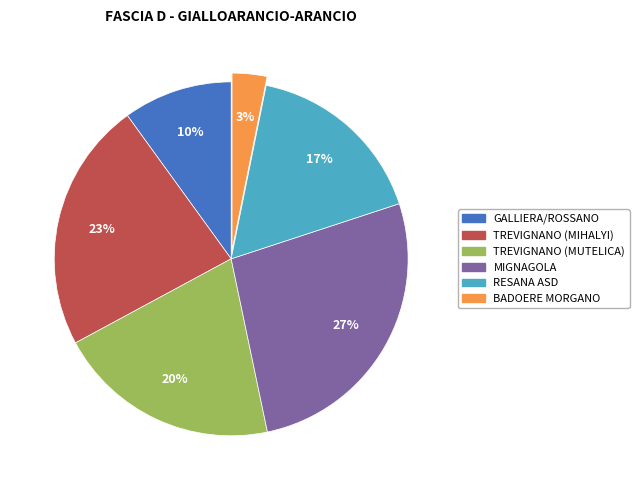

Does any single category account for the majority?

No